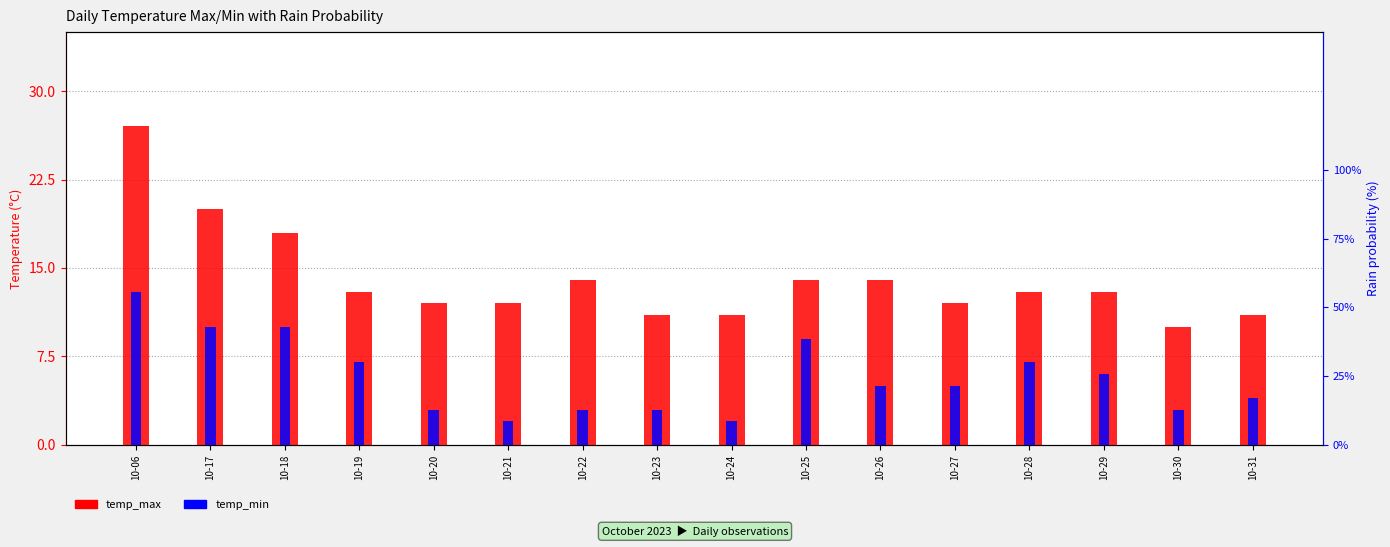

What is the average value of the temp_min series?

6